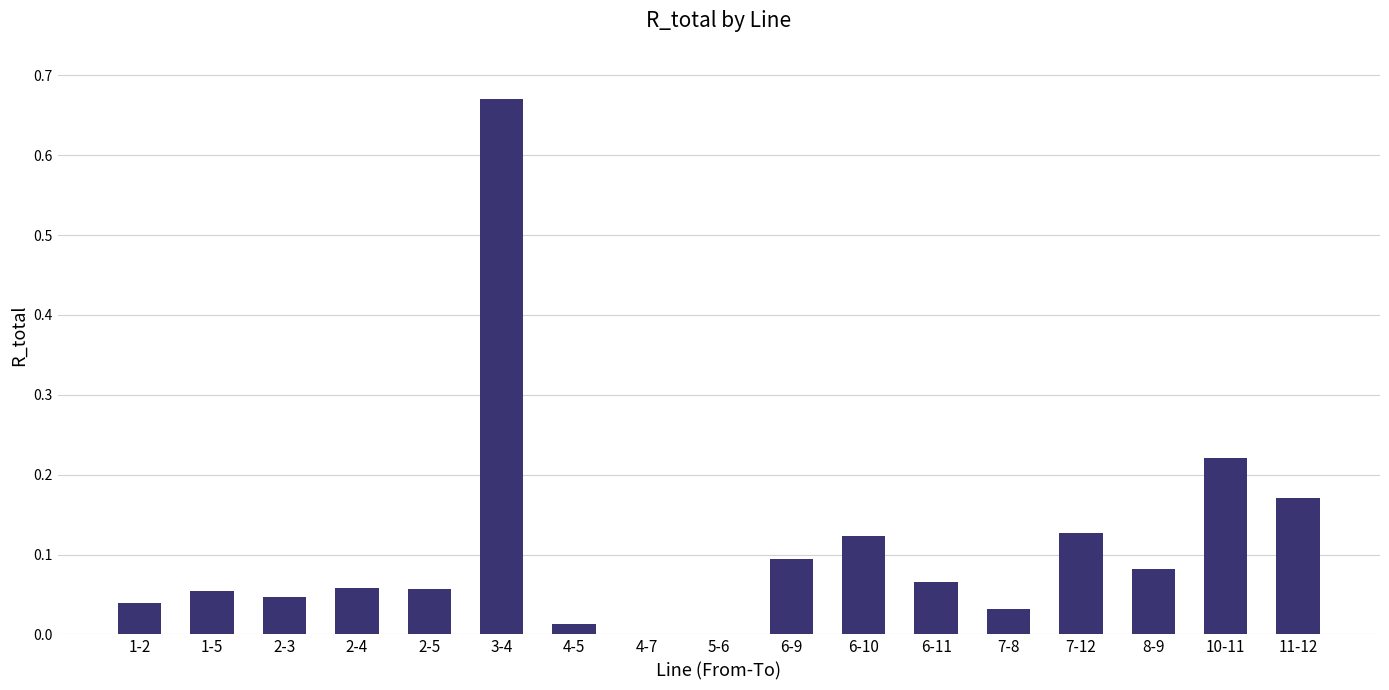

What is the sum of all values?

1.9